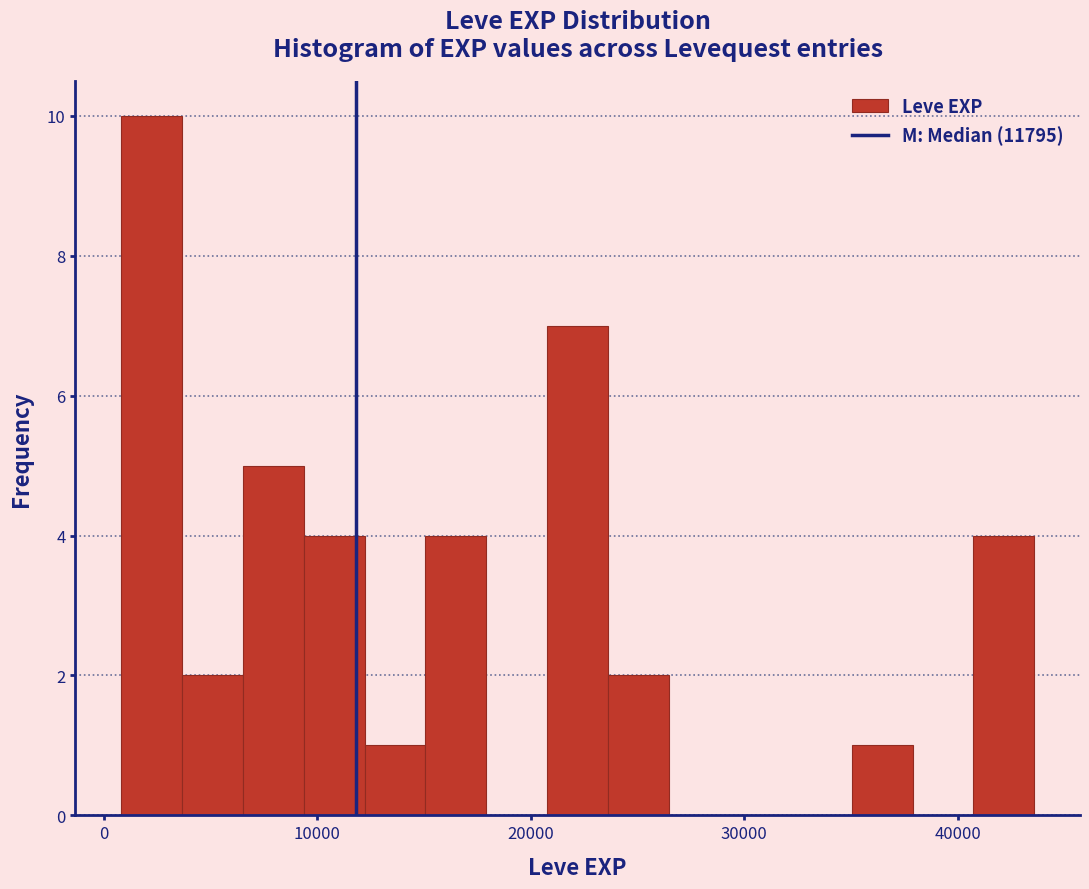

Read against the x-axis, roughly where is the centre of the tallest bar?

2000